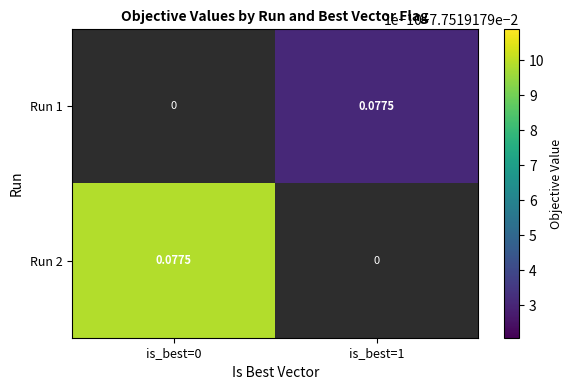

Is the value of Run 2 at is_best=1 greater than the value of Run 1 at is_best=1?

No